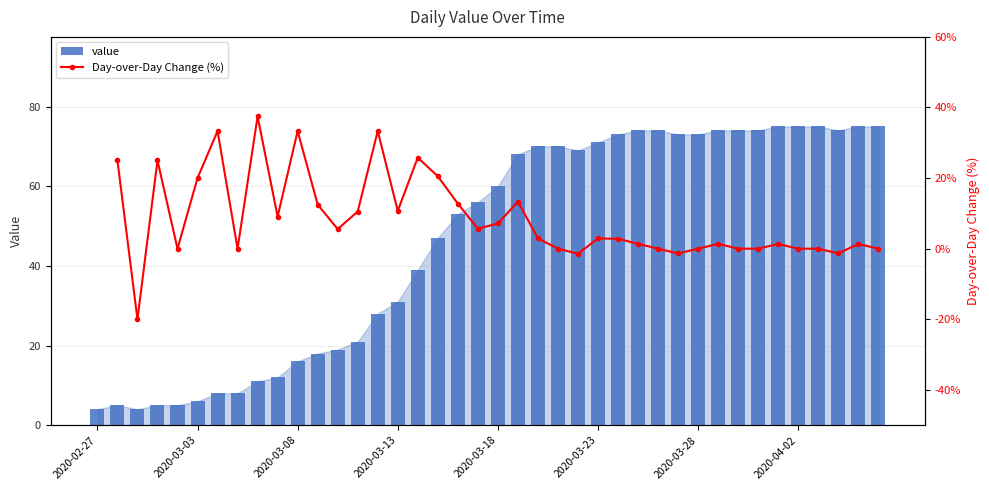

The chart shows a value of 9 at 2020-03-03. True or false?

False